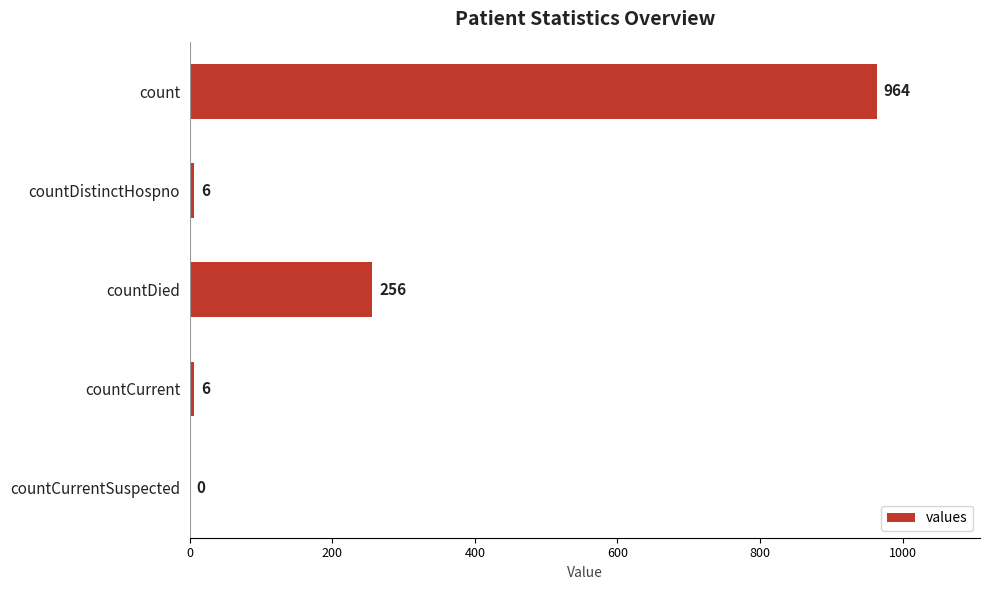

What is the sum of the values at countDistinctHospno and countDied?

262